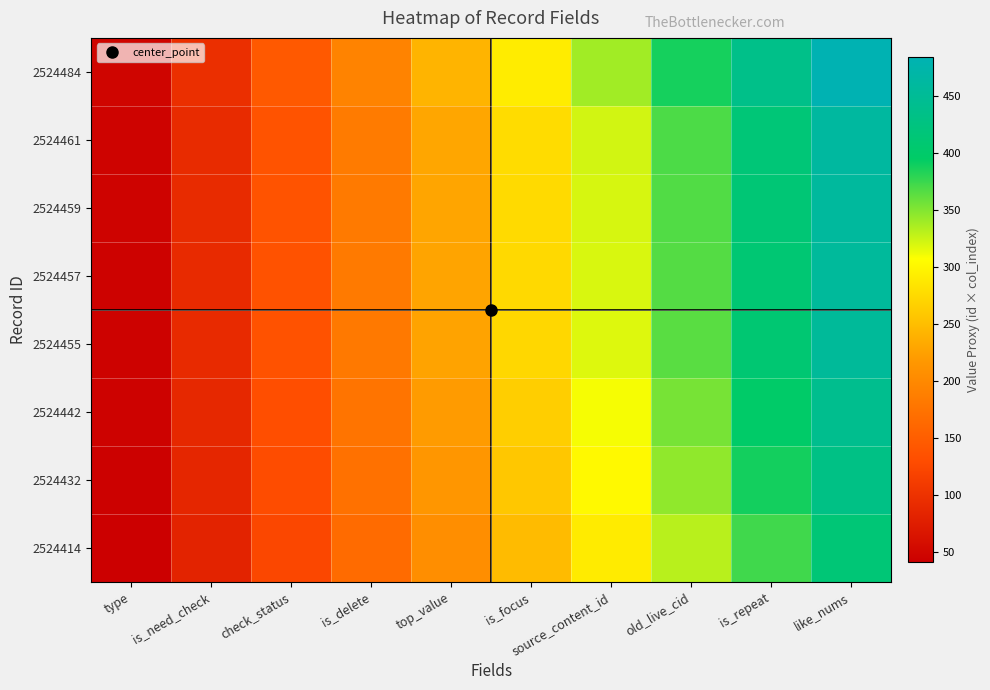

List the series in order of their peak value, highest first.

2524484, 2524461, 2524459, 2524457, 2524455, 2524442, 2524432, 2524414